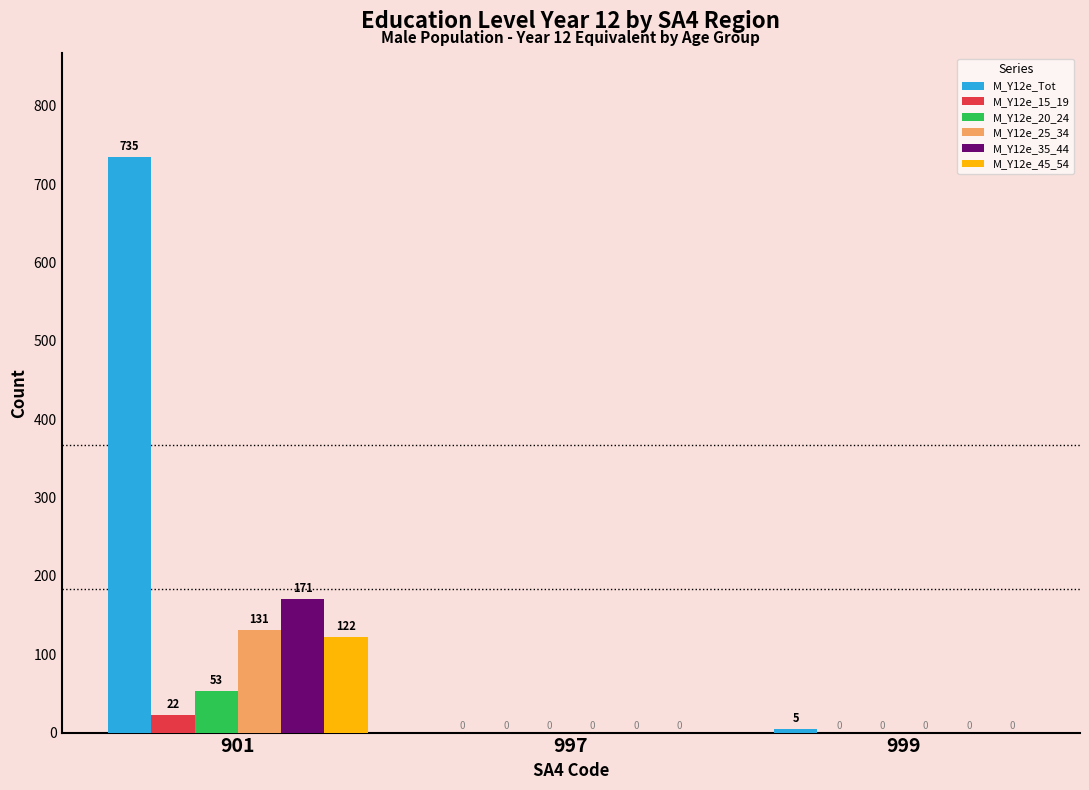

The M_Y12e_15_19 series shows 0 at 997. True or false?

True